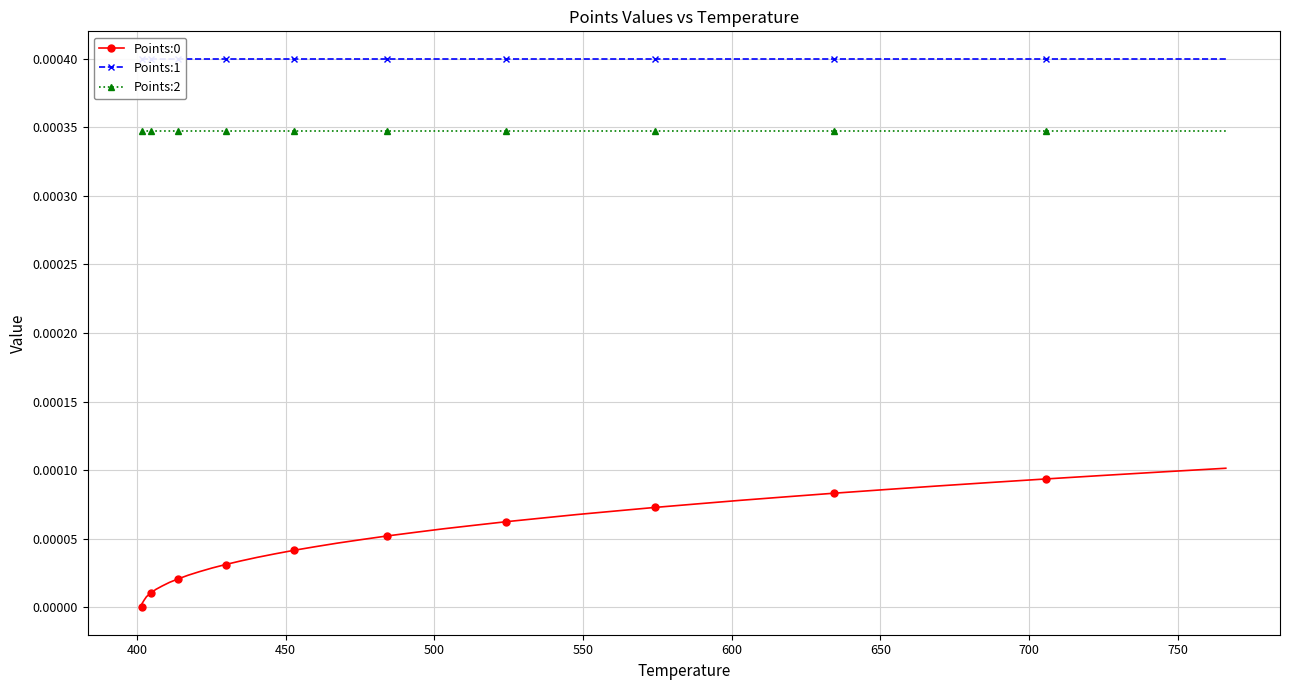

True or false: Points:2 and Points:1 intersect in this chart.

False